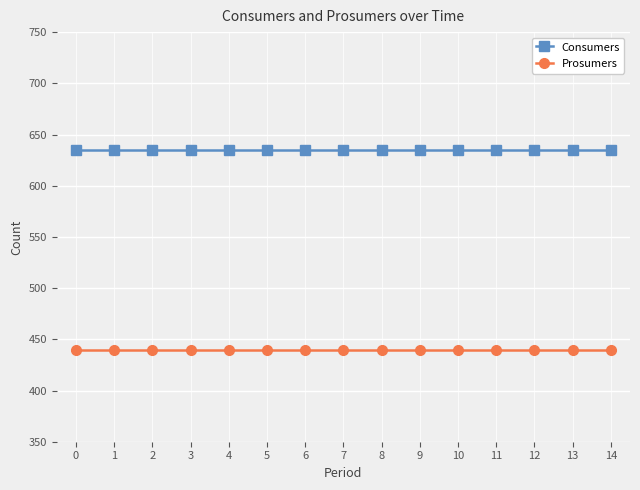

Reading left to right, extract all data points from this chart.

Consumers: 635	635	635	635	635	635	635	635	635	635	635	635	635	635	635
Prosumers: 440	440	440	440	440	440	440	440	440	440	440	440	440	440	440